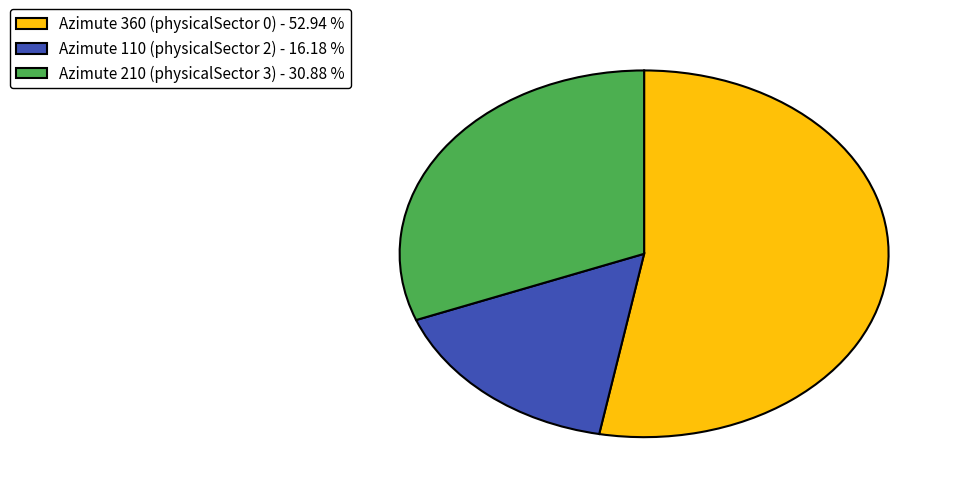

True or false: Azimute 110 (physicalSector 2) accounts for 16% of the total.

True